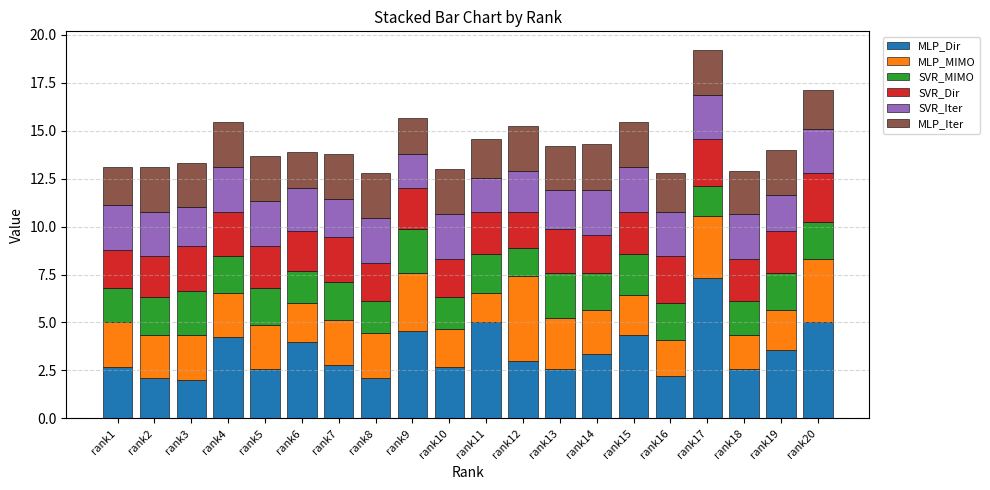

True or false: MLP_Dir has a value of 2.0 at rank20.

False